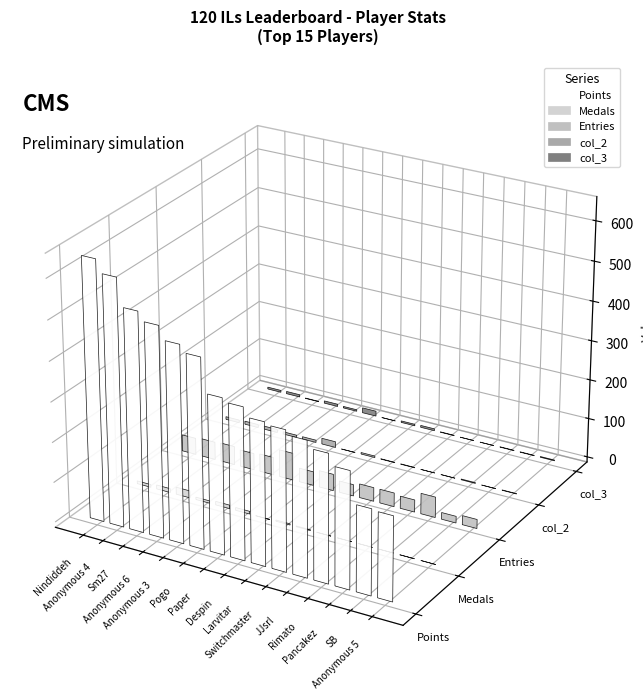

How many bars are there in each group?

5